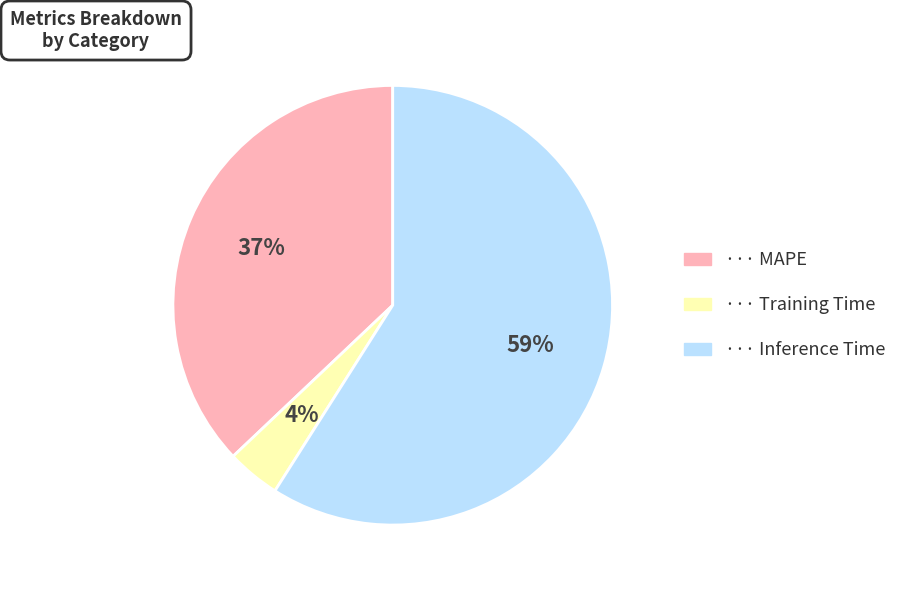

To the nearest percent, what is the average slice percentage?

33%